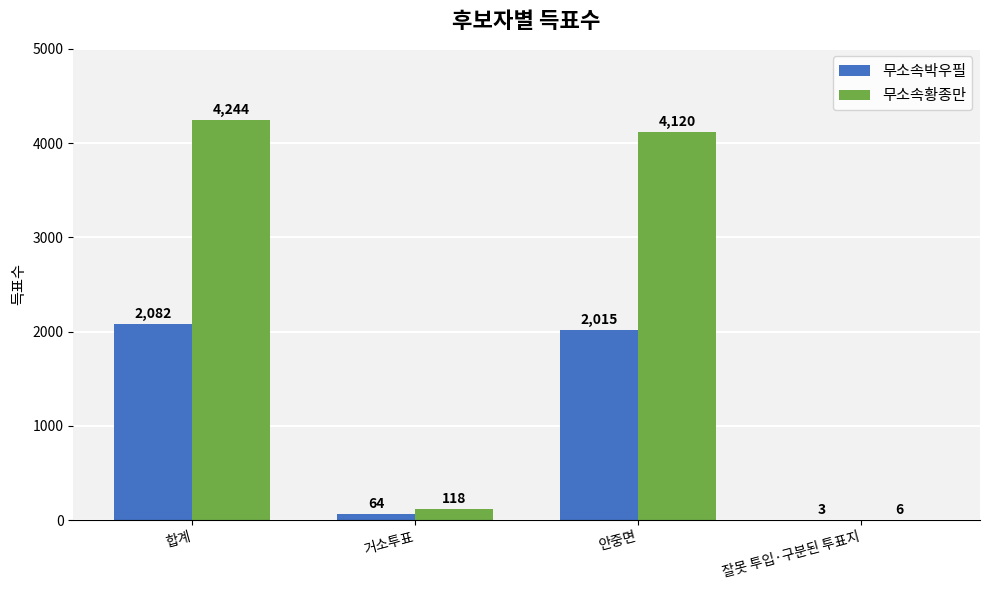

Is the value of 무소속황종만 at 거소투표 greater than the value of 무소속박우필 at 안중면?

No